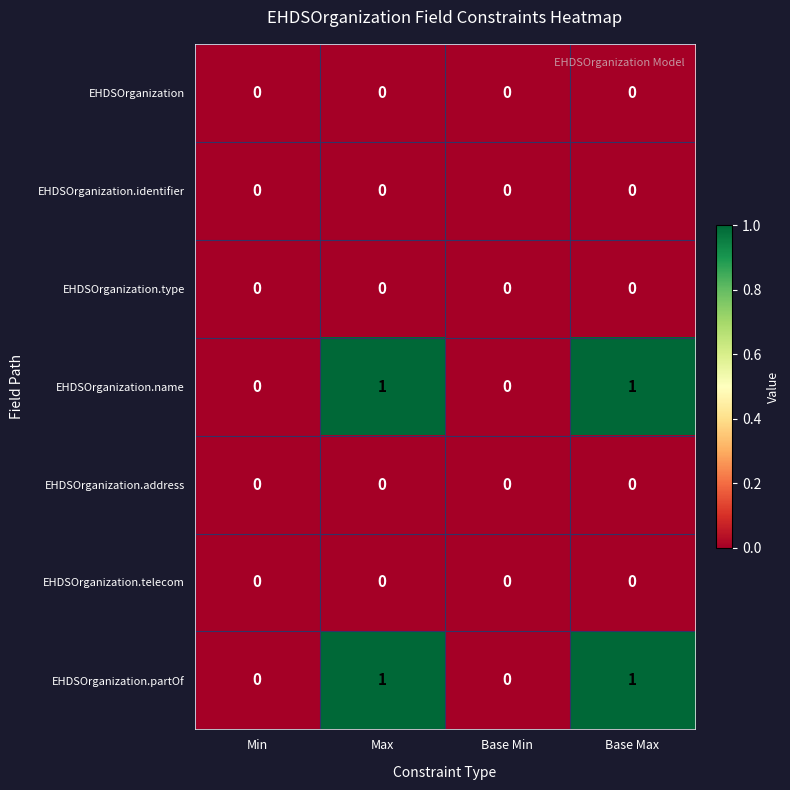

The value of EHDSOrganization.partOf at Min is 0. True or false?

True